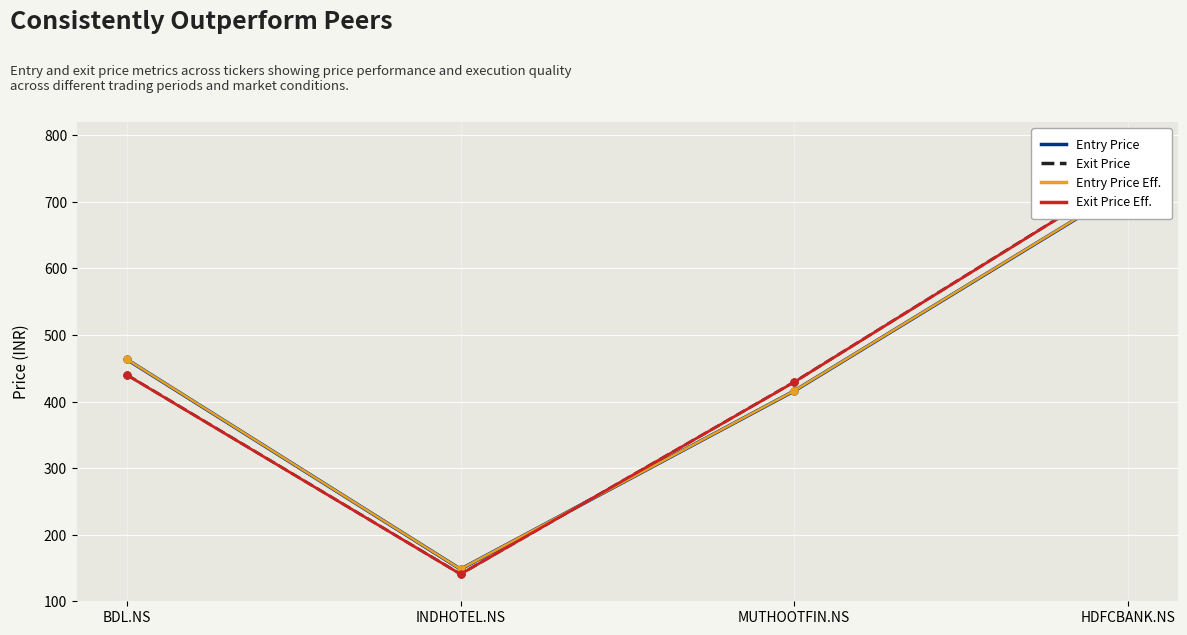

The entry_price_effective series shows 148.3 at INDHOTEL.NS. True or false?

True